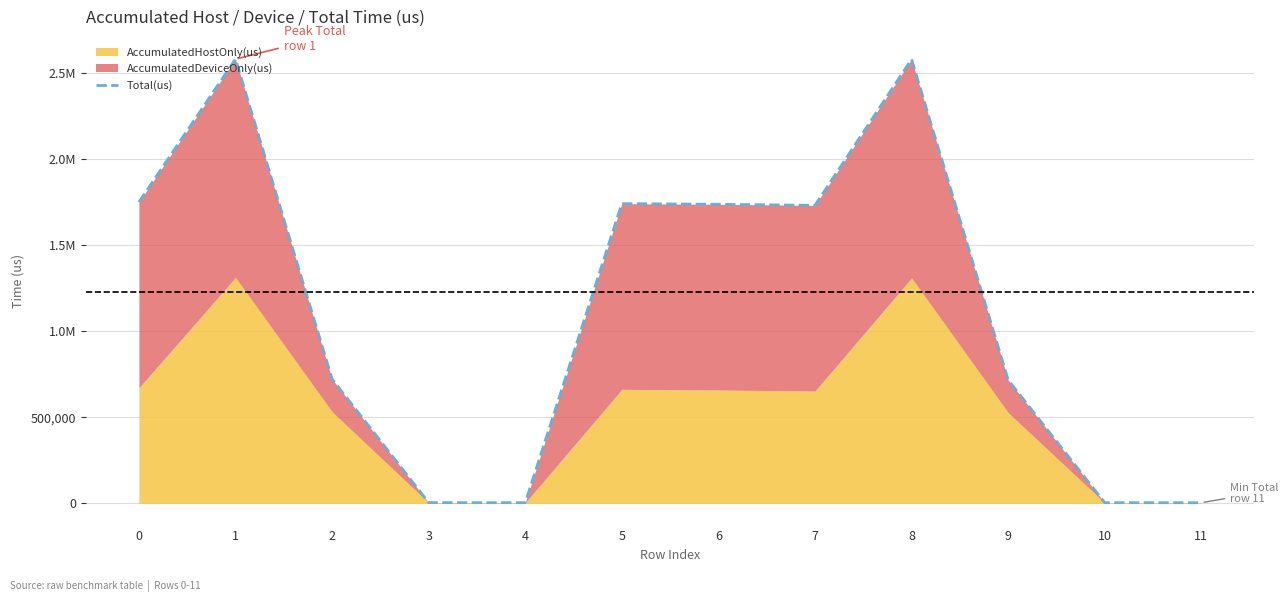

Reading left to right, what are all the values shown in this chart?

1748840	2578985	721714	4241	4069	1739911	1736129	1730059	2577977	716533	4030	3762